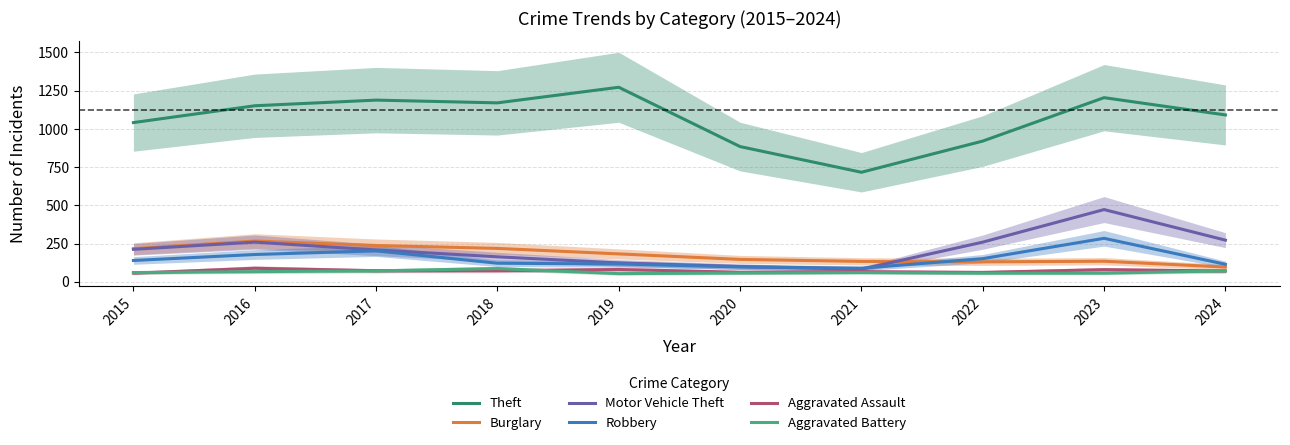

At which category does Robbery reach its first local valley?

2021